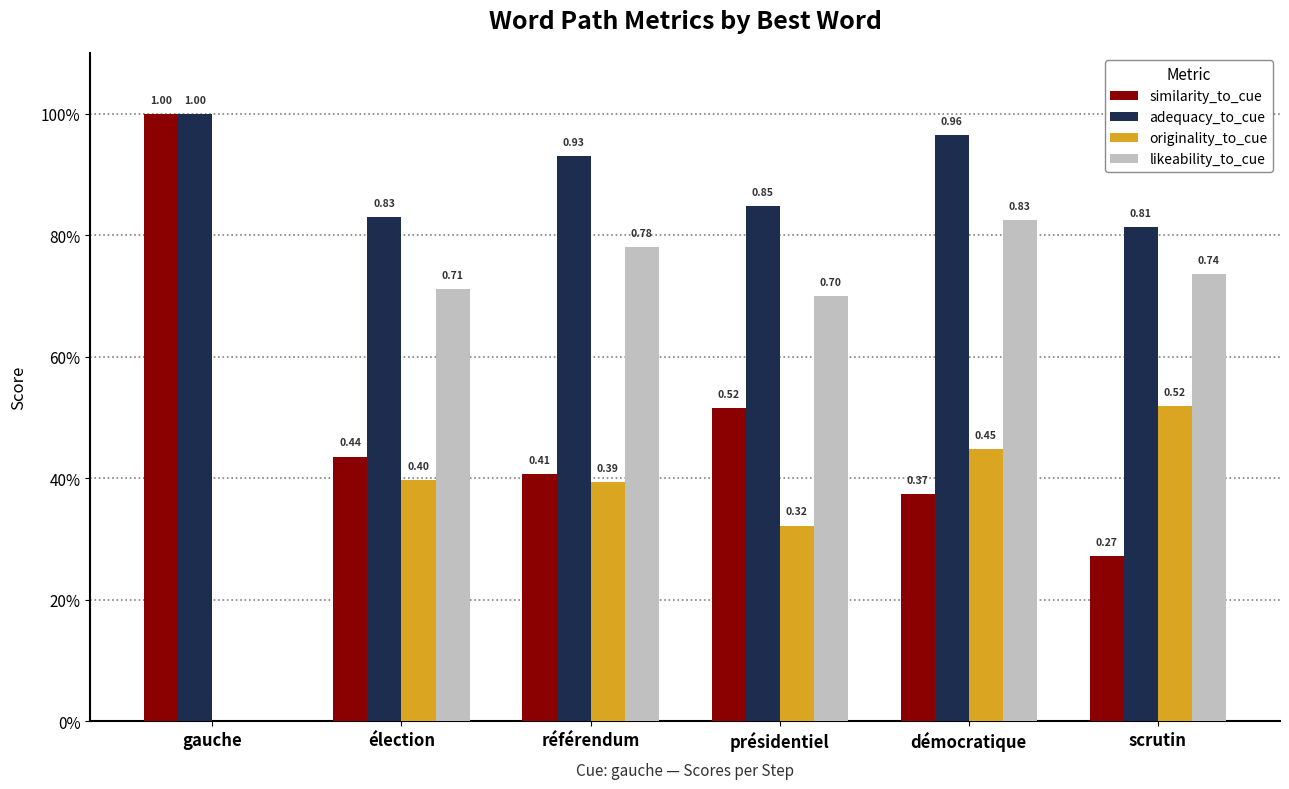

What are all the series names shown in the legend?

similarity_to_cue, adequacy_to_cue, originality_to_cue, likeability_to_cue